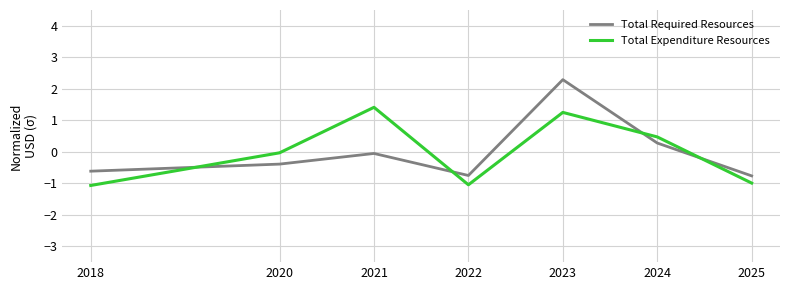

Which series has the widest spread of values?

Total Required Resources